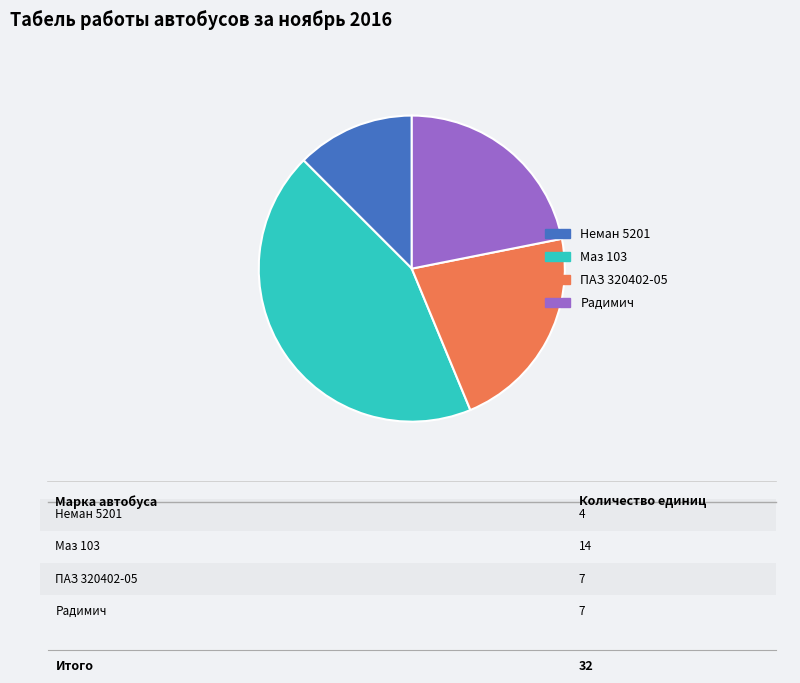

Does Неман 5201 account for over 50% of the chart?

No